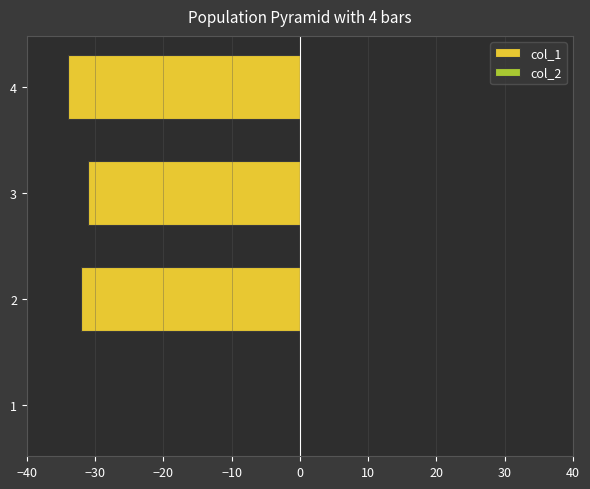

Reading bottom to top, transcribe all the data shown in this chart.

1=0	2=-32	3=-31	4=-34